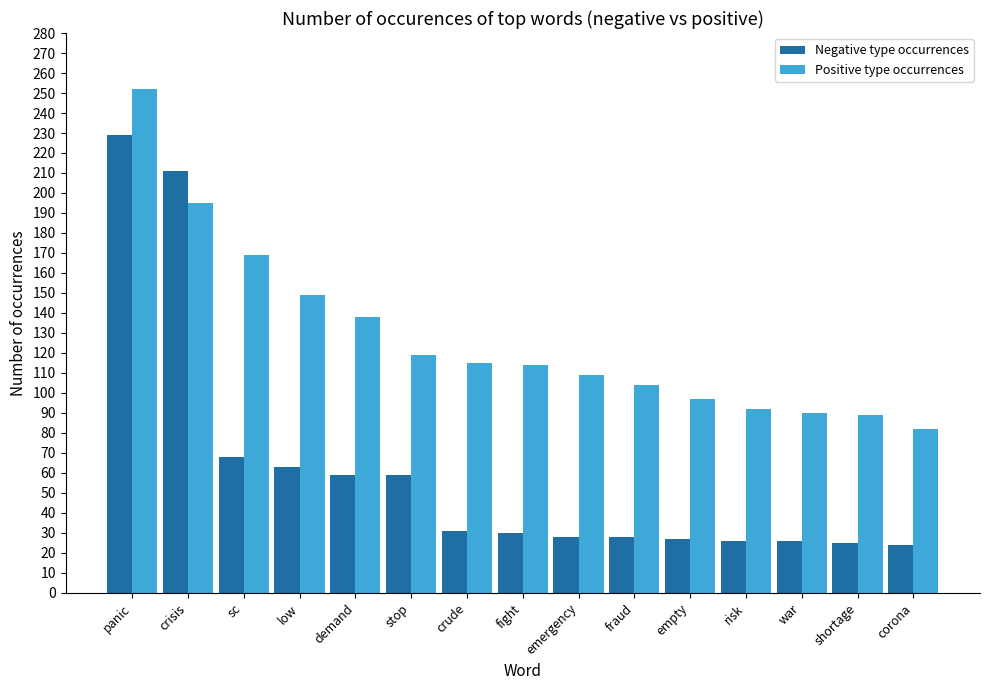

List the series in order of their peak value, lowest first.

Negative type occurrences, Positive type occurrences